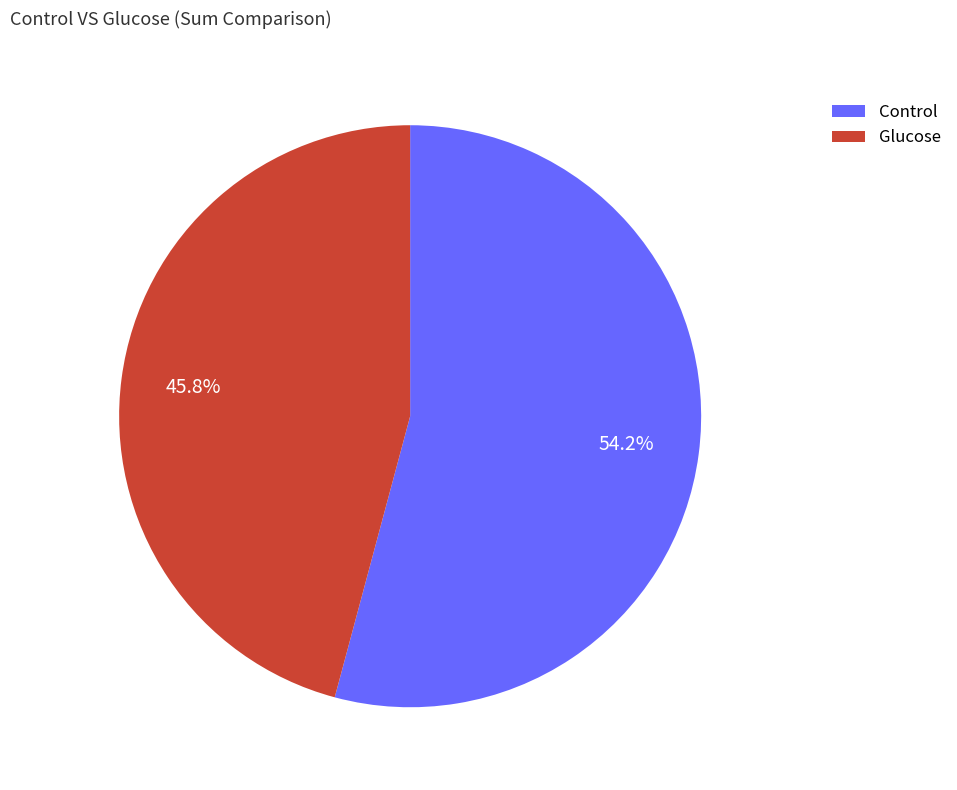

Is there a majority slice in this chart?

Yes